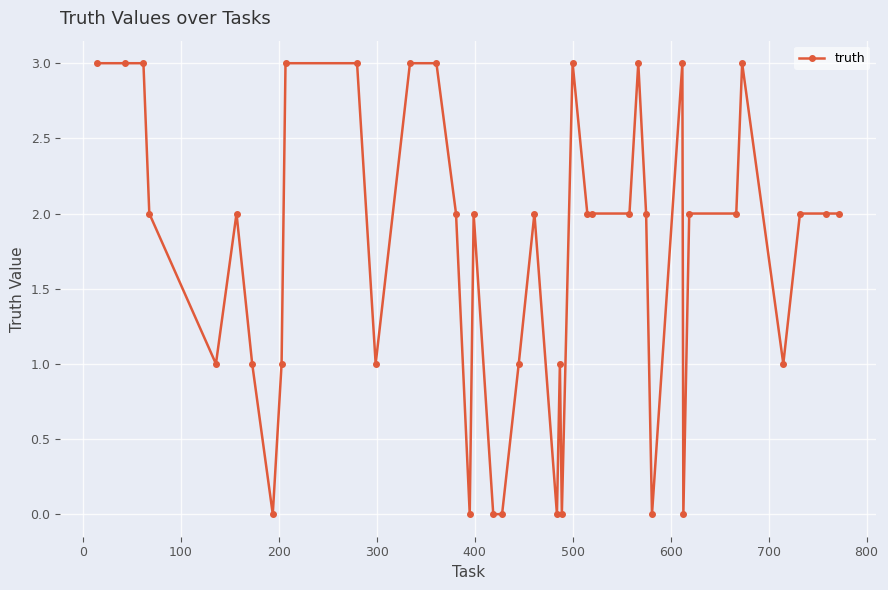

What is the difference between the maximum and minimum values?

3